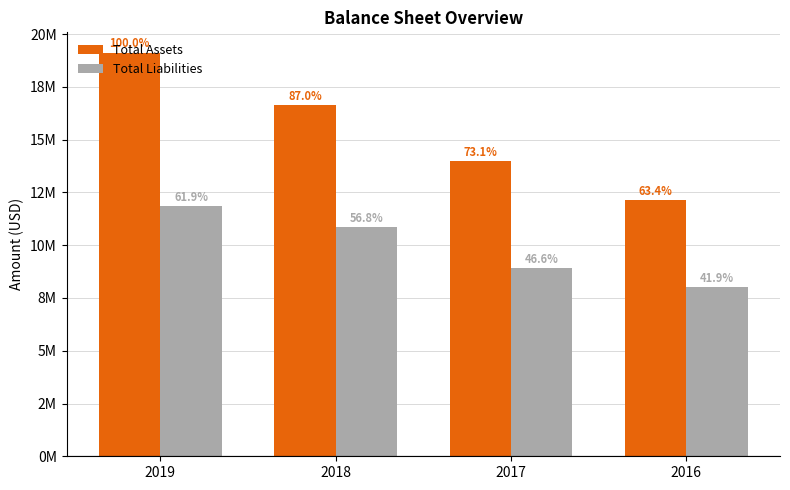

At how many categories does at least one series exceed 13150107?

3